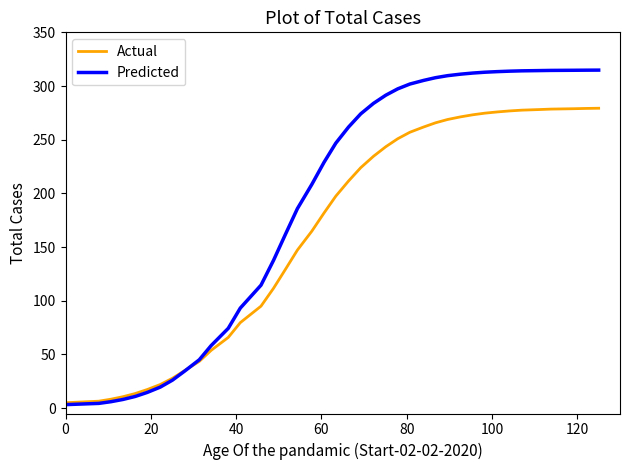

Which series has the largest total across all categories?

Predicted